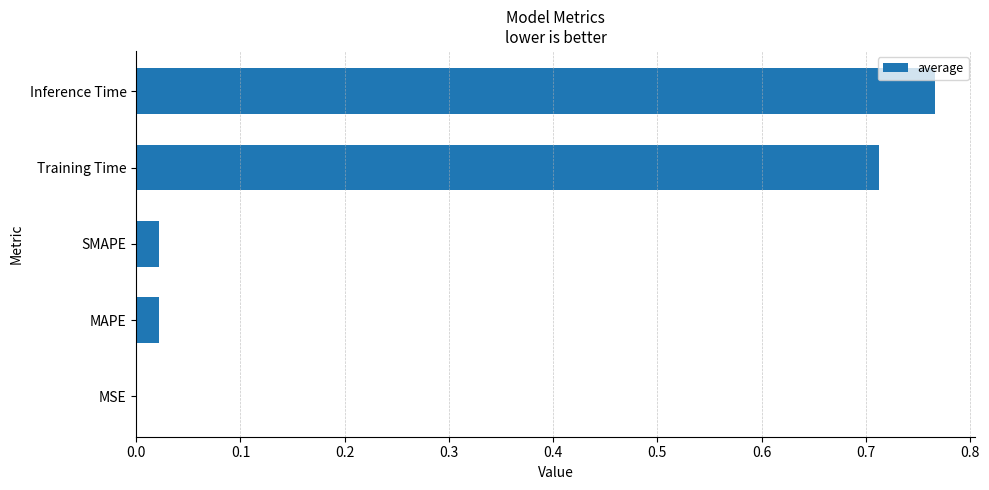

What is the sum of all values?

1.5